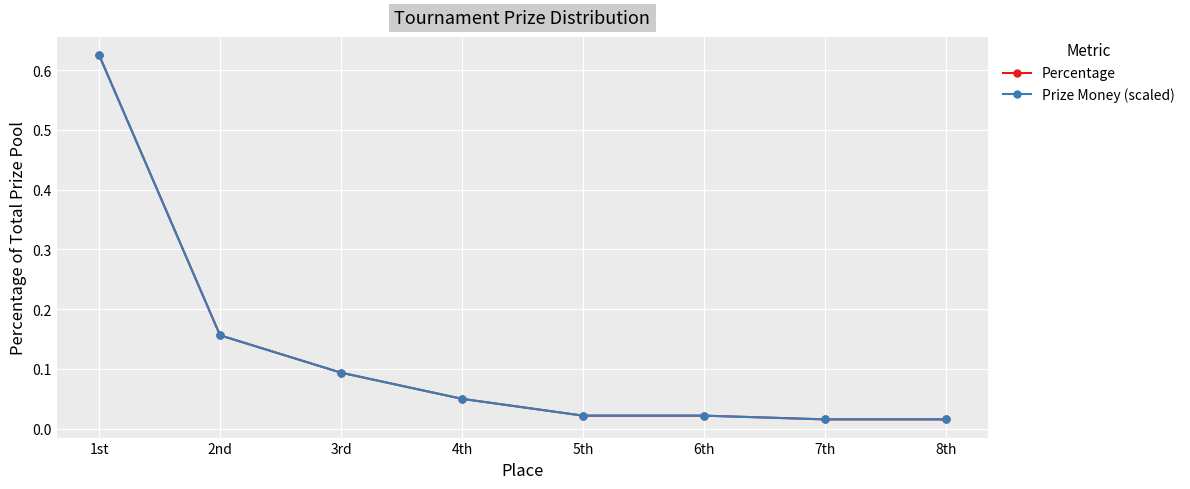

At which label does Percentage reach its minimum?

7th